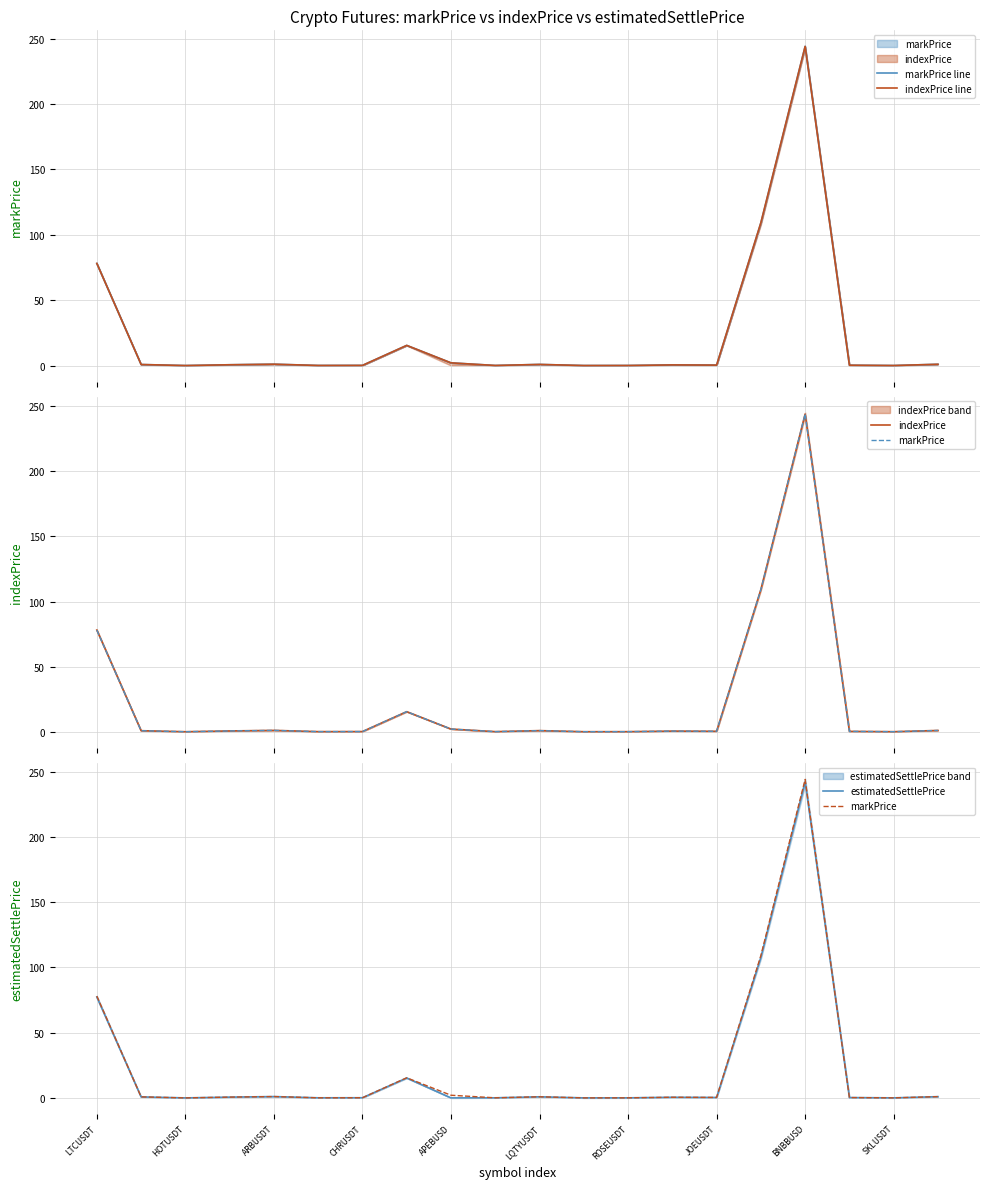

Where is indexPrice line nearest to the value 122?

15